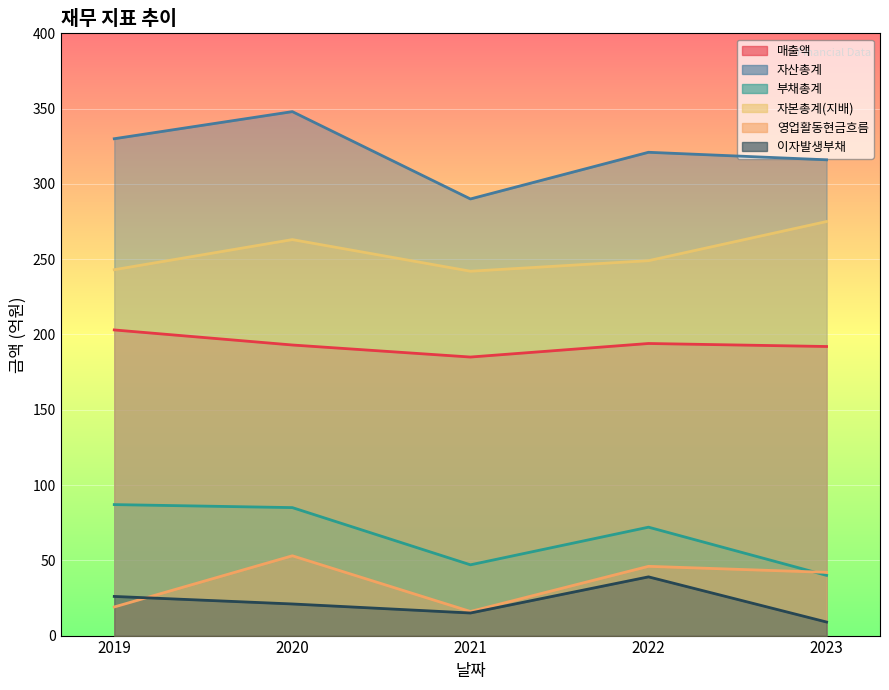

Which series changed the most between 2019 and 2020?

영업활동현금흐름